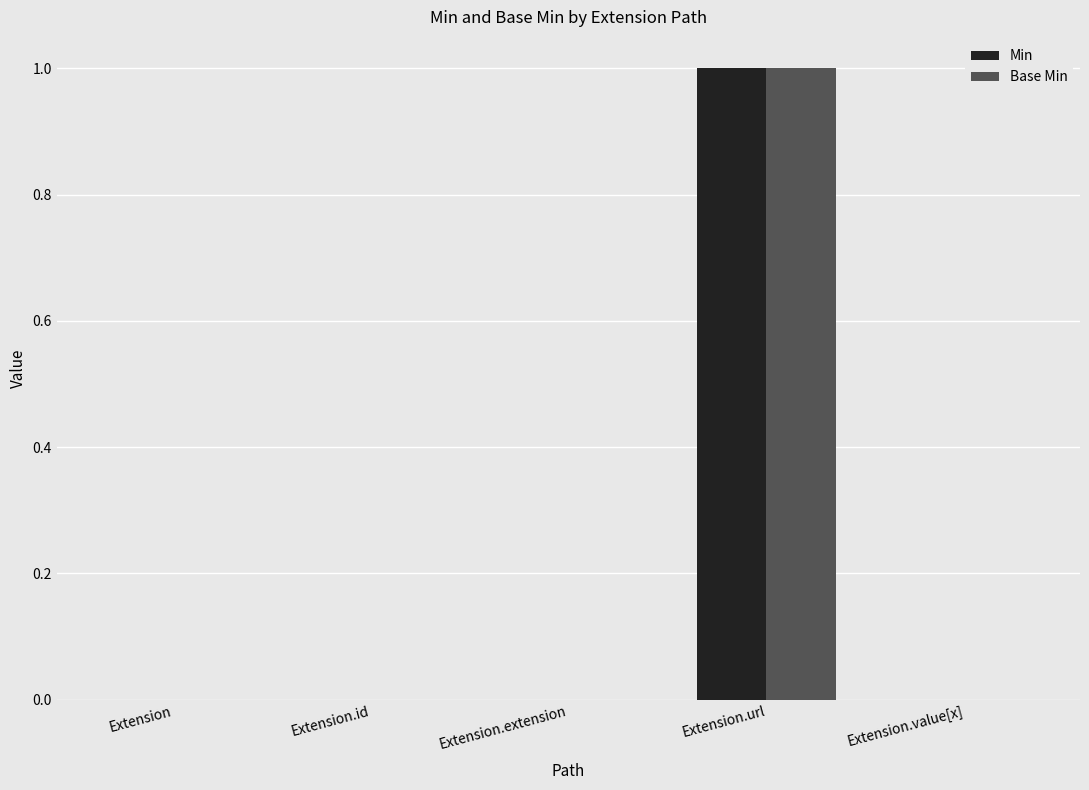

At which category does the chart reach its peak across all series?

Extension.url